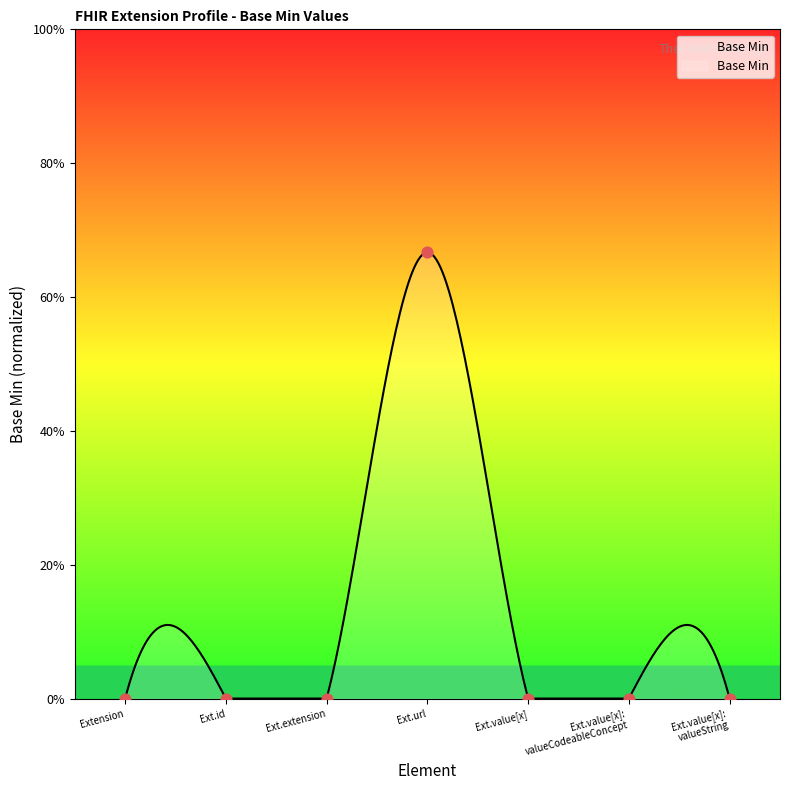

Which has a higher value, Ext.value[x]: valueCodeableConcept or Ext.extension?

Ext.value[x]: valueCodeableConcept